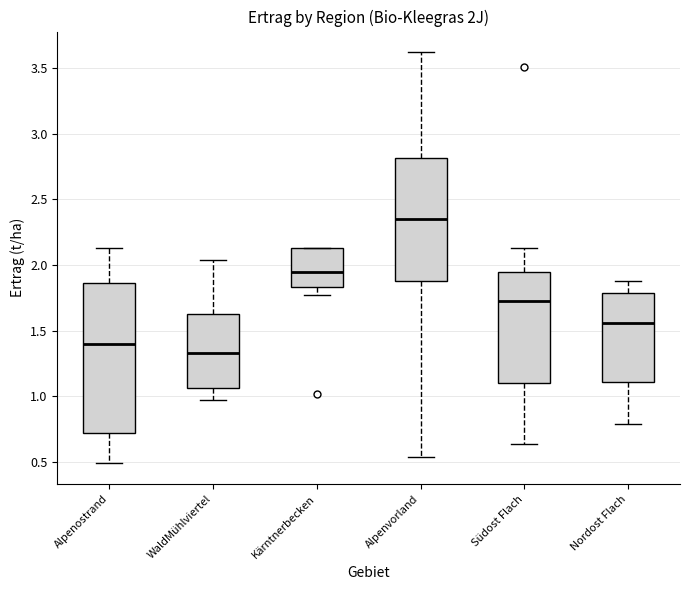

Which box has the lowest median line?

WaldMühlviertel